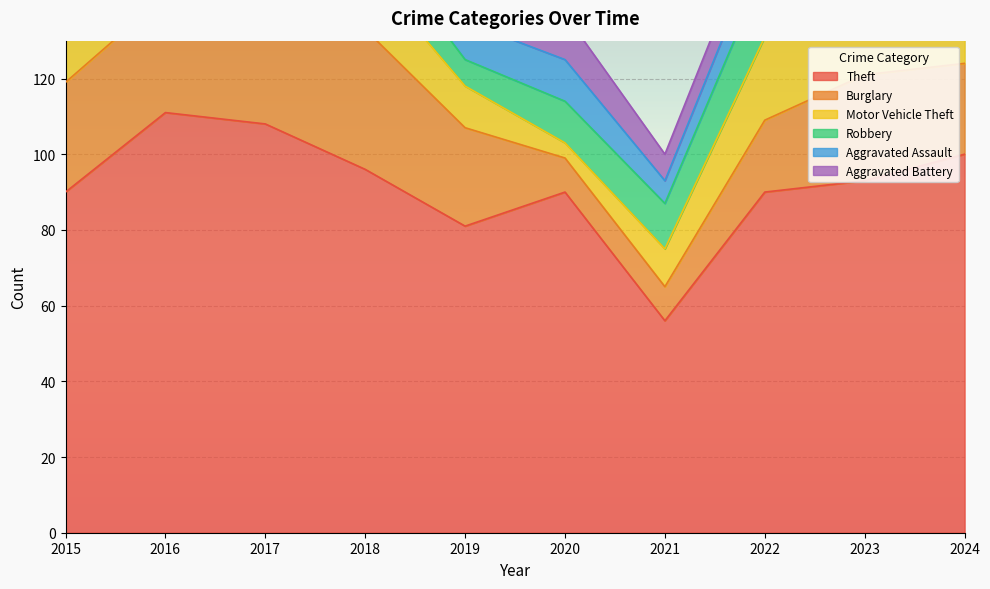

How many lines are shown in the chart?

6